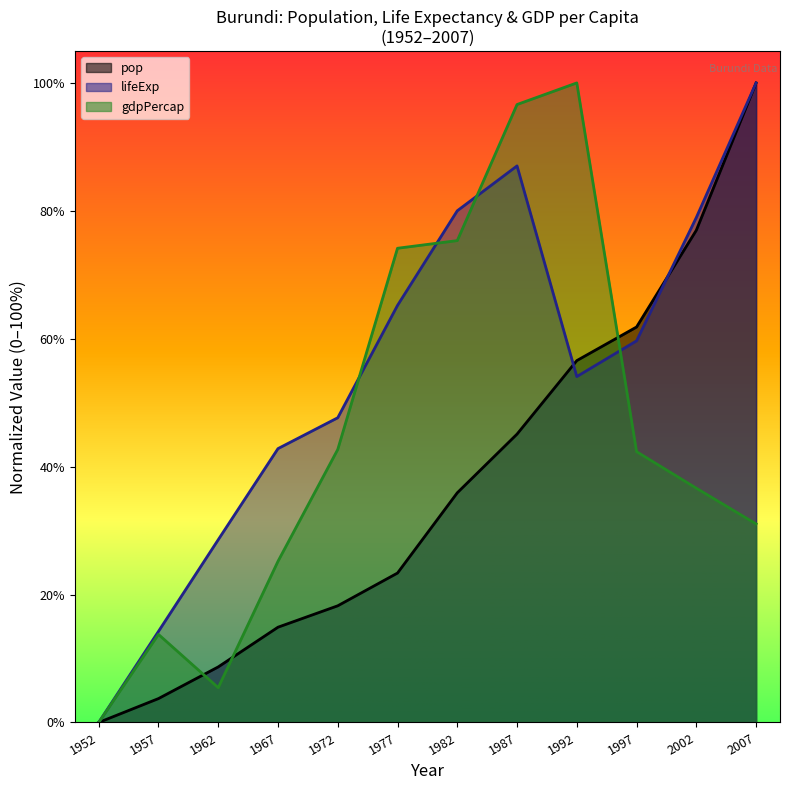

Where is pop nearest to the value 50?

1987